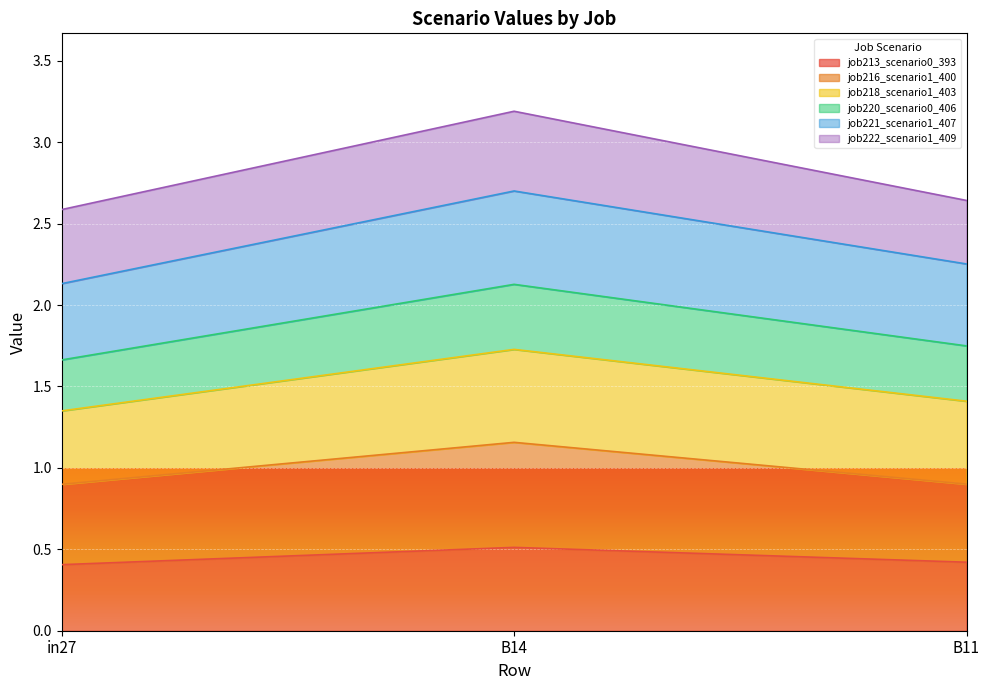

Which category has the highest value in the job213_scenario0_393 series?

B14